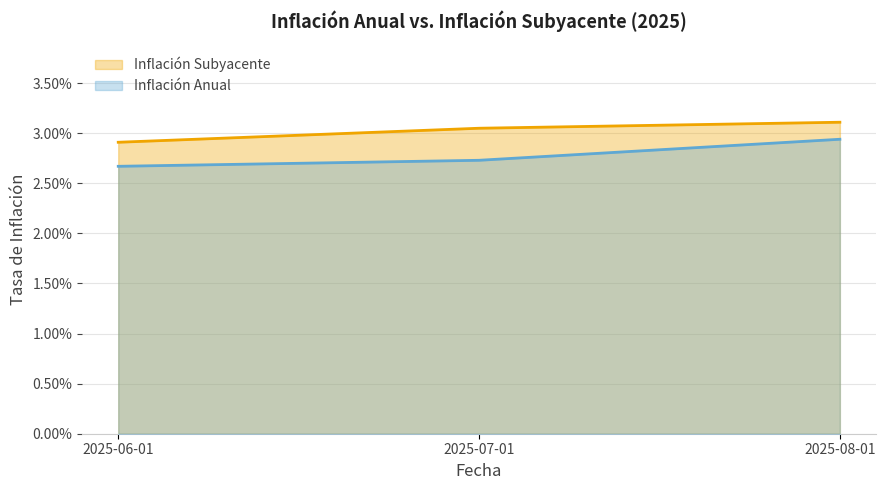

What is the label of the 2nd point from the left?

2025-07-01